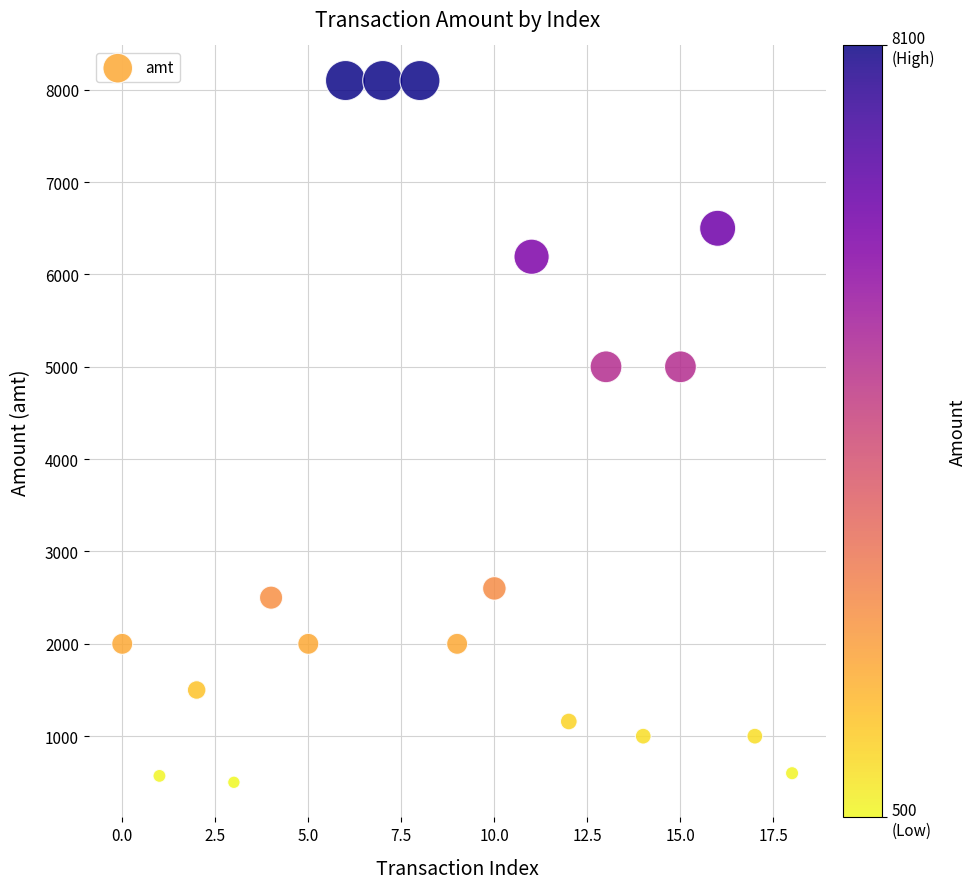

What is the range of Y values (max minus min)?

7599.5